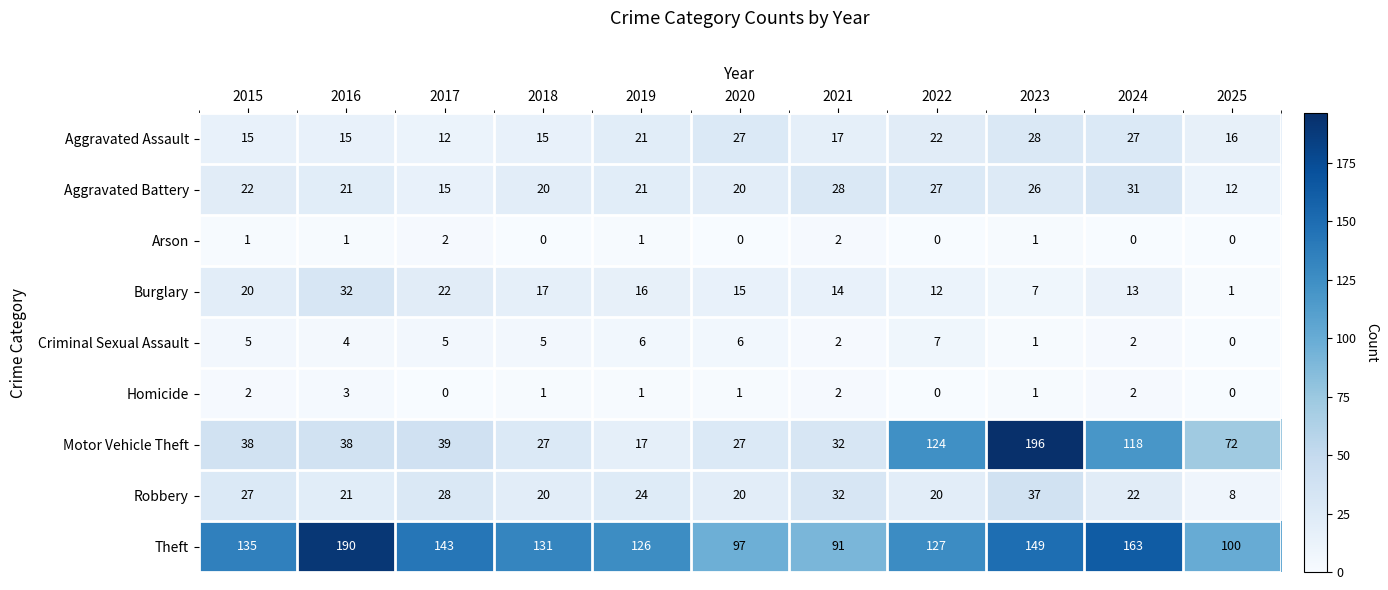

Which series has the largest range (max minus min)?

Motor Vehicle Theft